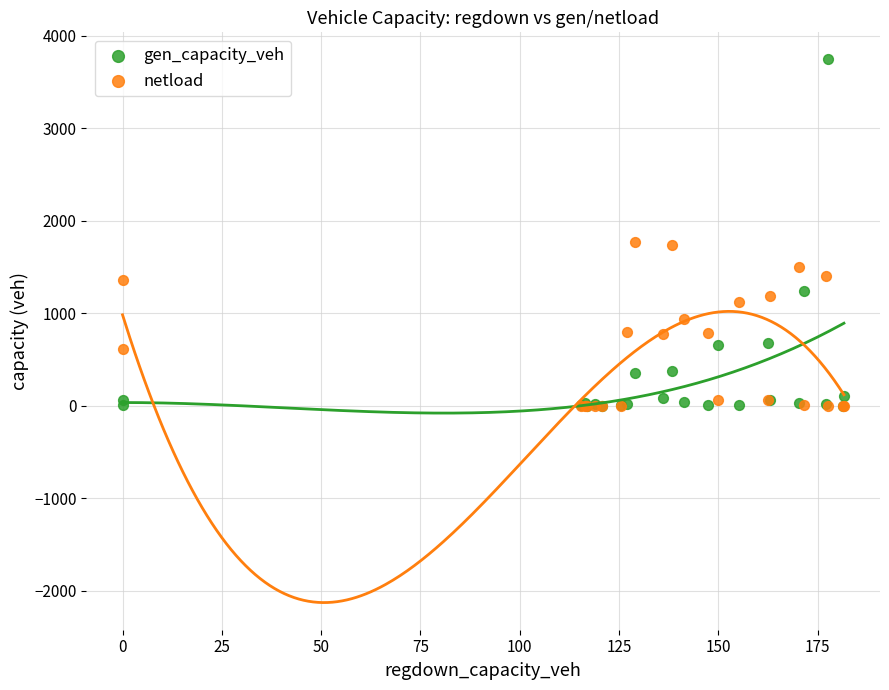

Which series has the widest spread of Y values?

gen_capacity_veh